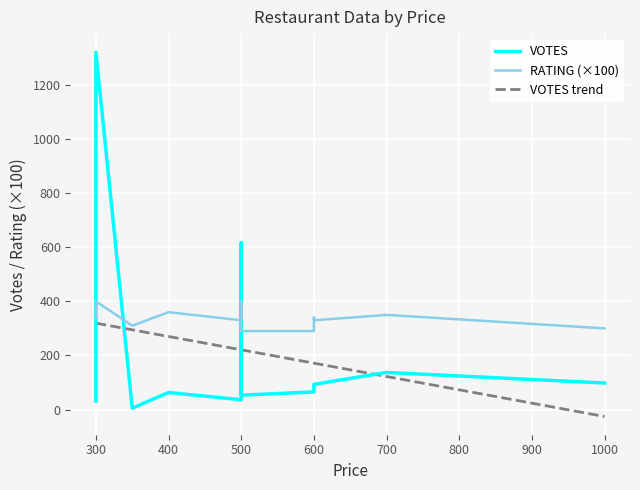

True or false: RATING has a value of 5.0 at Domnik Pizza.

False